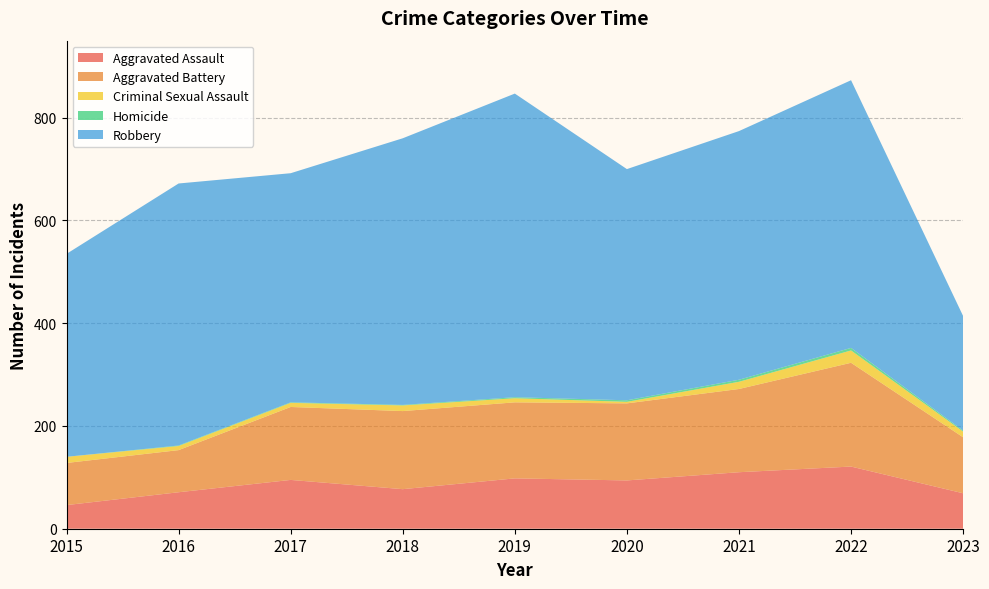

Reading left to right, transcribe all the data shown in this chart.

Aggravated Assault: 46	71	95	77	98	94	110	121	69
Aggravated Battery: 82	82	142	152	148	150	162	202	109
Criminal Sexual Assault: 12	8	8	11	8	3	14	24	11
Homicide: 0	1	1	1	2	3	4	5	2
Robbery: 395	510	446	519	591	450	484	521	223